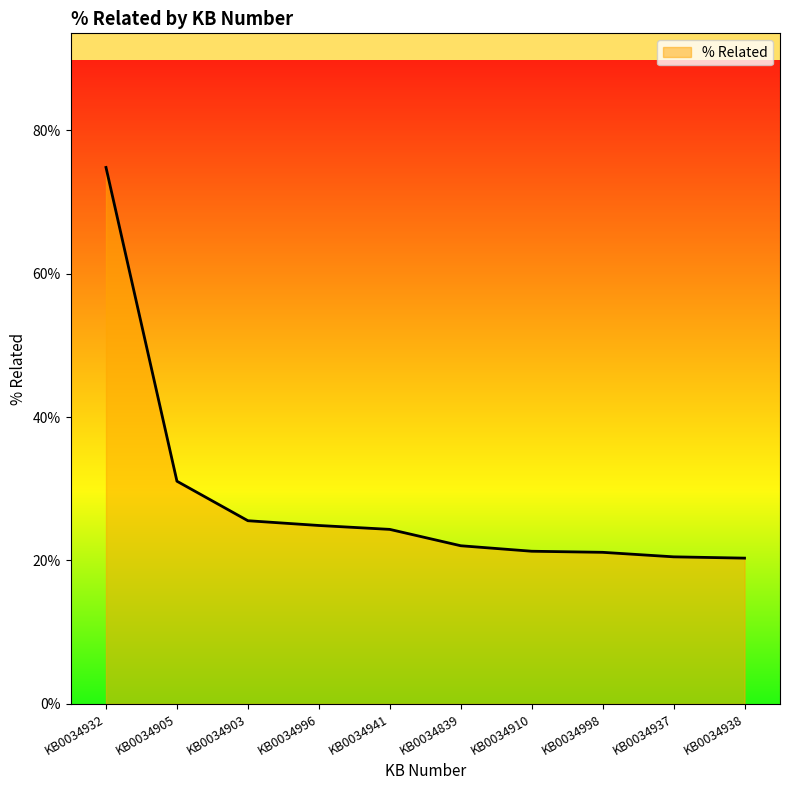

At which category does the chart reach its peak across all series?

KB0034932